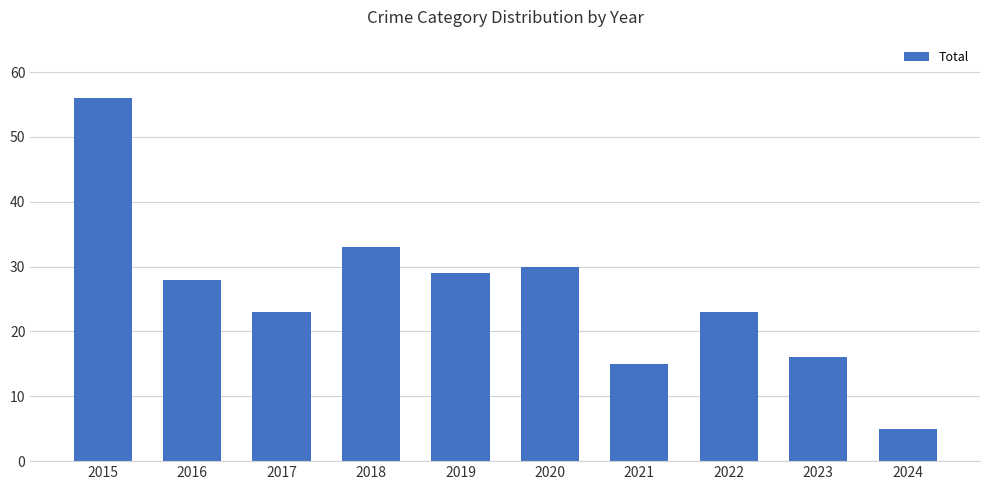

Count the number of data series in this chart.

1